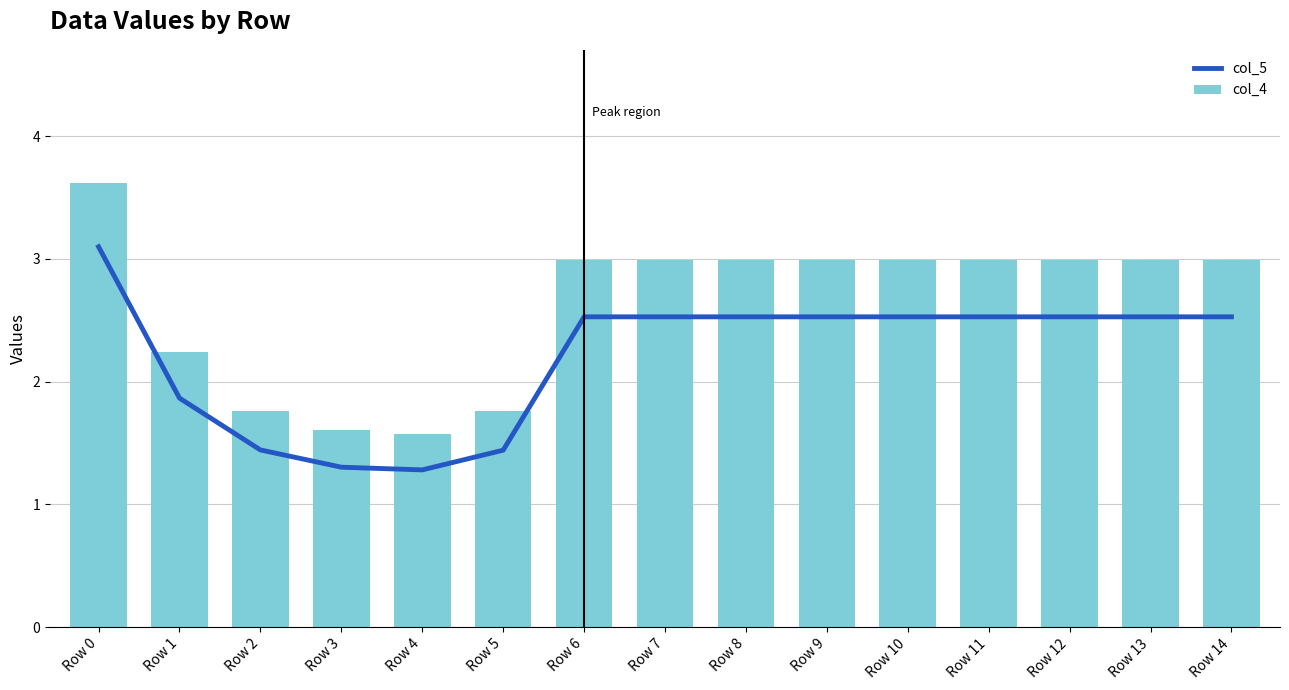

Reading left to right, list all the values displayed in this chart.

col_5: 3.1	1.9	1.4	1.3	1.3	1.4	2.5	2.5	2.5	2.5	2.5	2.5	2.5	2.5	2.5
col_4: 3.6	2.2	1.8	1.6	1.6	1.8	3.0	3.0	3.0	3.0	3.0	3.0	3.0	3.0	3.0